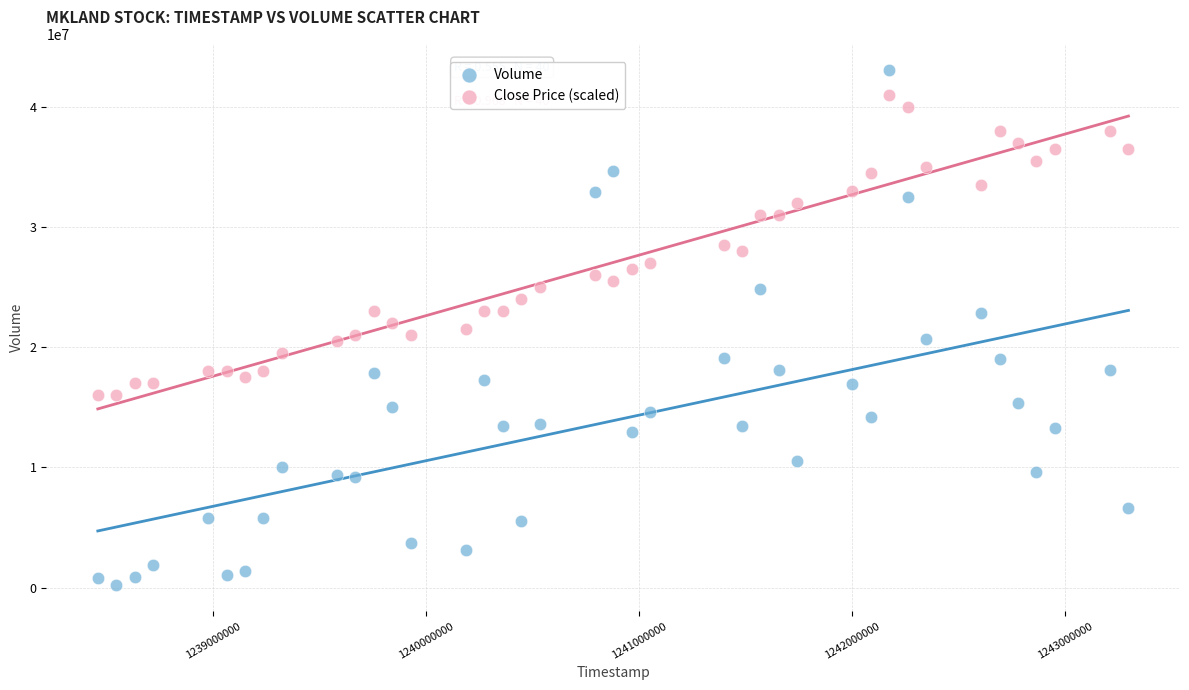

Which series has the largest Y range (max minus min)?

Volume